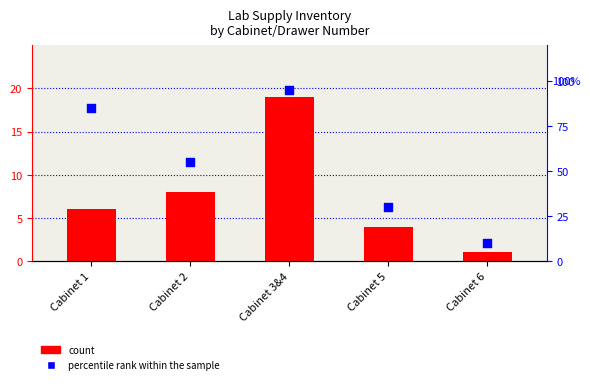

Which series contains the lowest Y value?

count